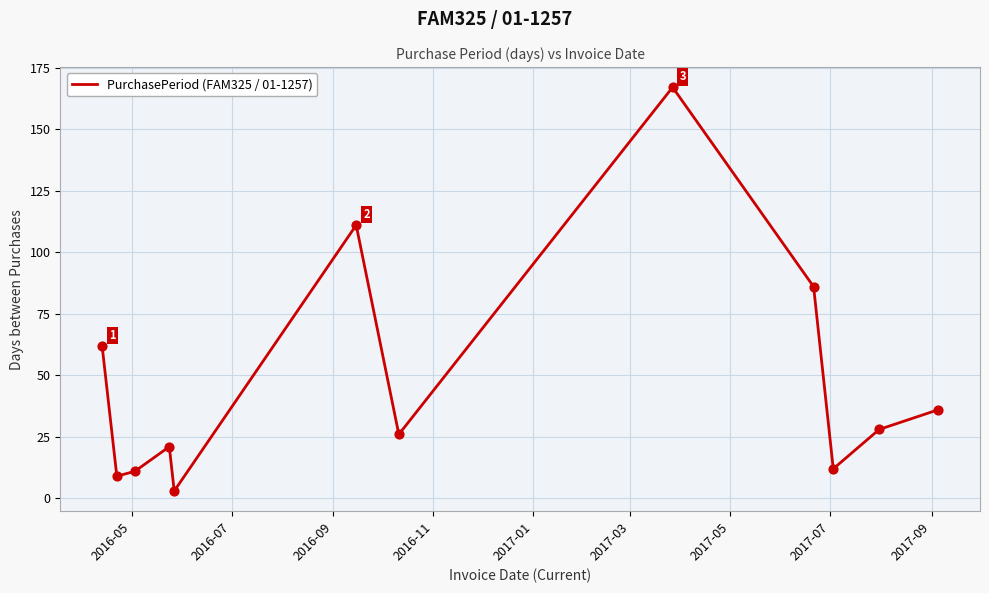

What is the greatest value displayed?

167